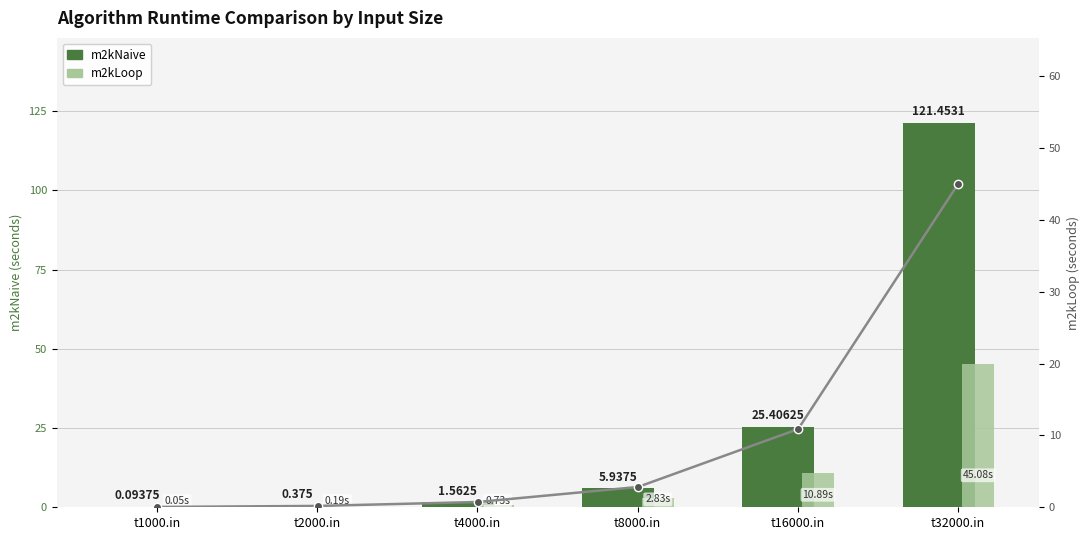

What is the label of the 2nd bar from the left?

t2000.in